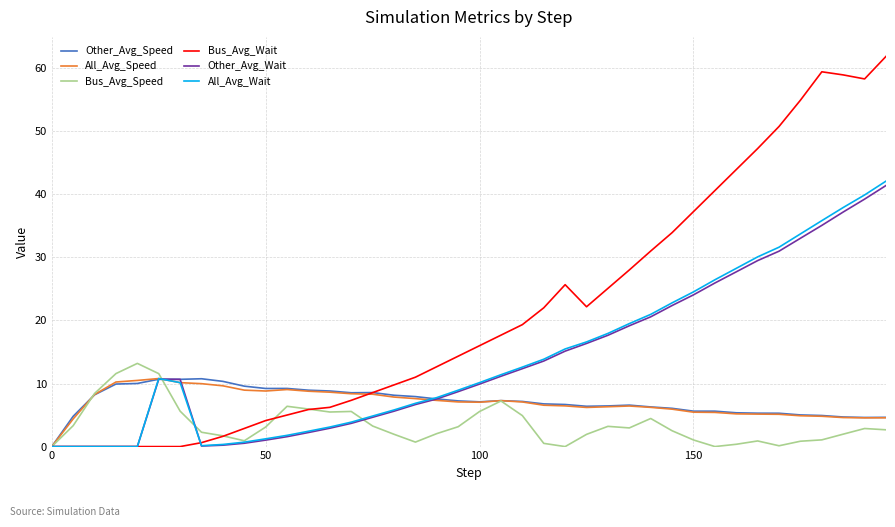

Does the chart have visible grid lines?

Yes